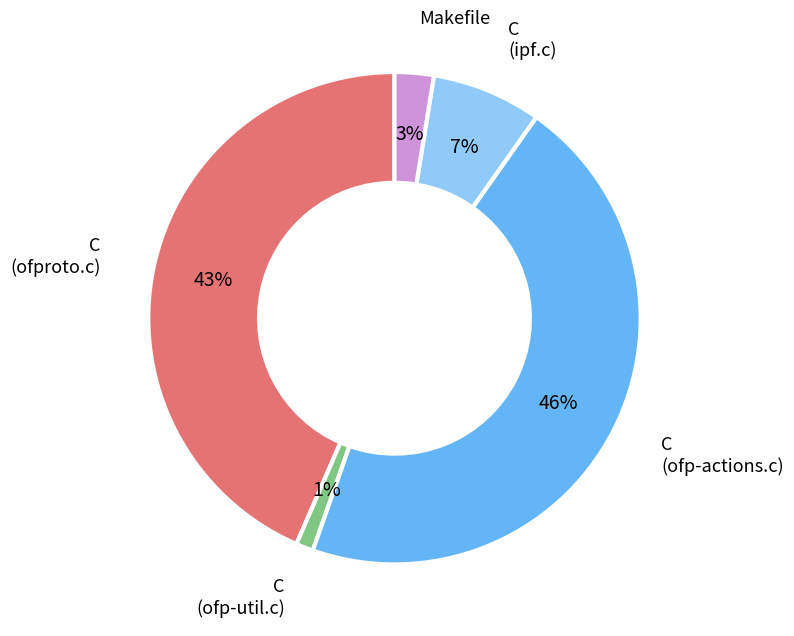

Between C (ofp-actions.c) and Makefile, which is larger?

C (ofp-actions.c)